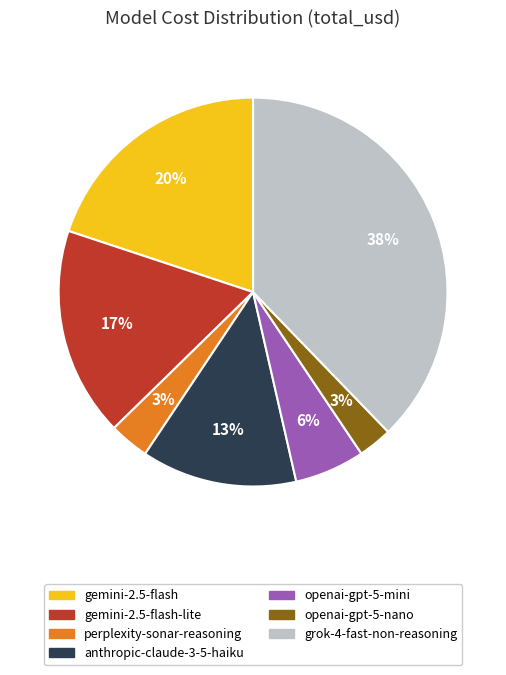

To the nearest percent, what is the difference between the largest and smallest slice percentages?

35%